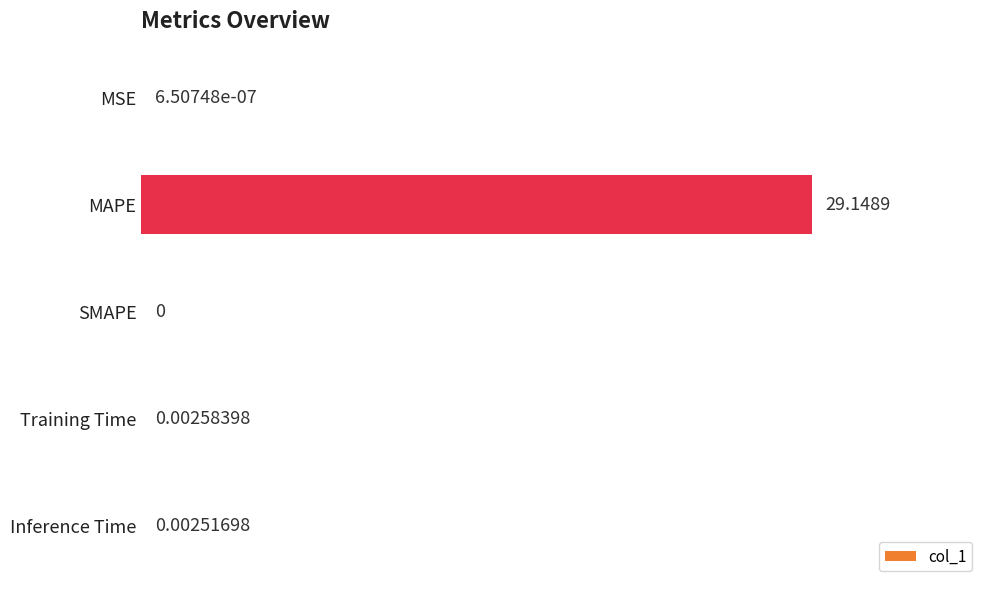

What is the sum of all values?

29.2